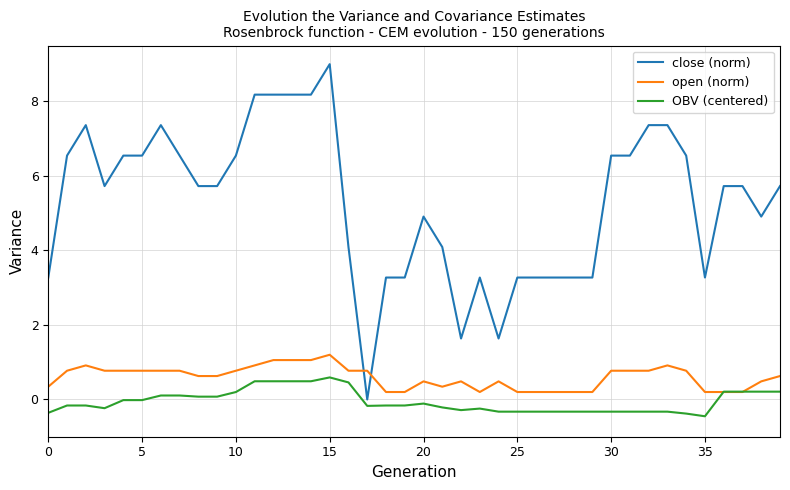

Rank the series by their maximum value, from lowest to highest.

OBV (centered), open (norm), close (norm)